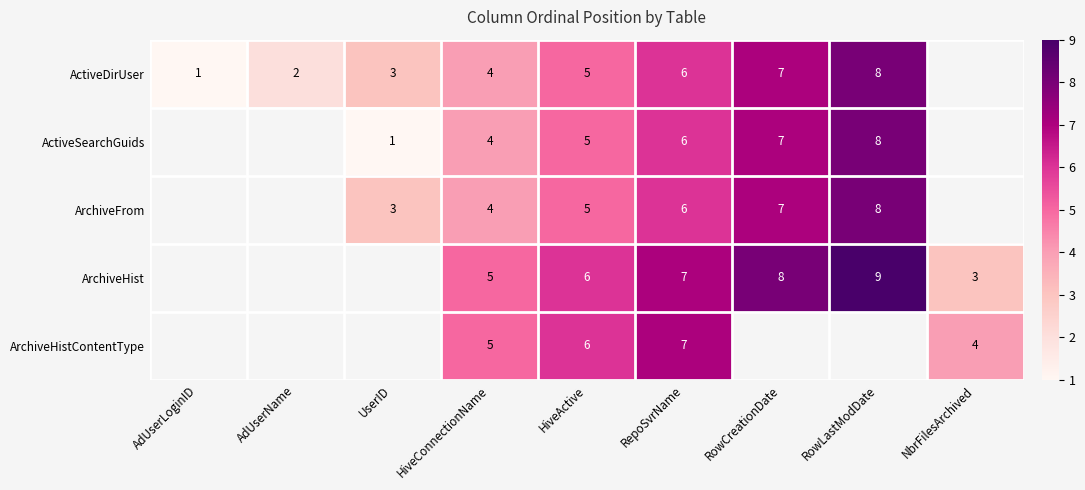

Is the value of ArchiveHistContentType at NbrFilesArchived greater than the value of ArchiveFrom at RepoSvrName?

No